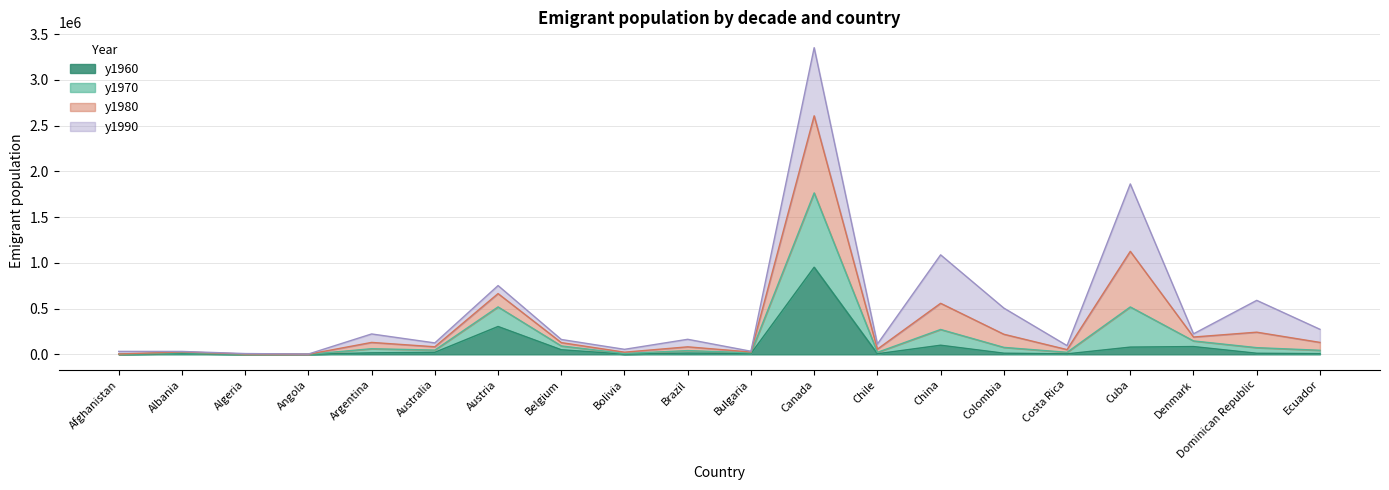

What is the lowest value of the y1980 series?

3346